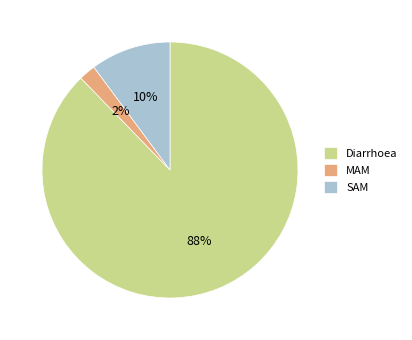

How many slices are in this pie chart?

3